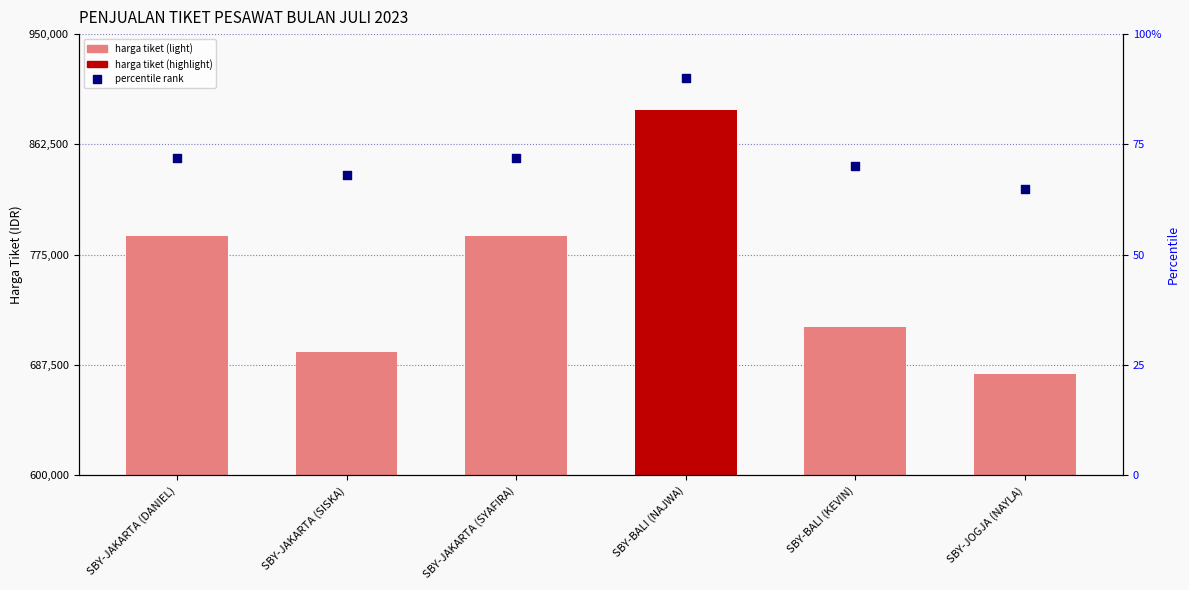

What are all the series names shown in the legend?

HARGA TIKET, percentile rank